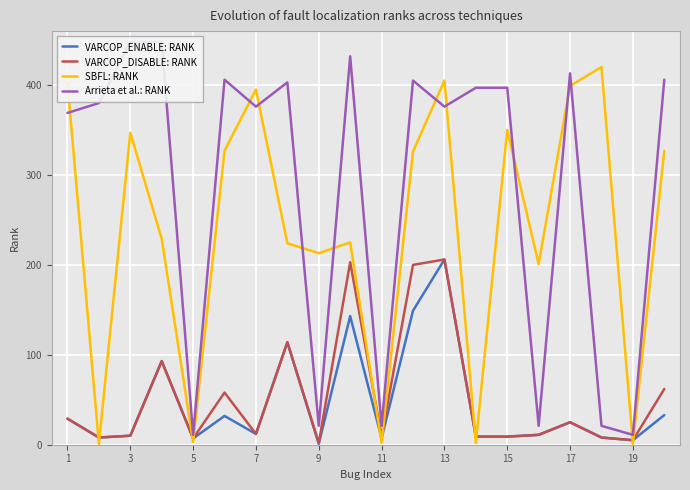

How many interior local valleys does the VARCOP_DISABLE: RANK series have?

6